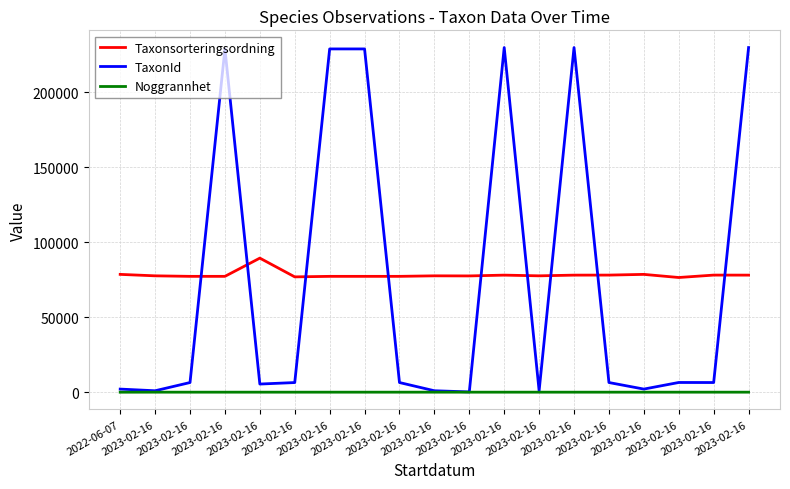

Reading right to left, what are all the values shown in this chart?

Taxonsorteringsordning: 2023-02-16=78072	2023-02-16=78098	2023-02-16=76486	2023-02-16=78570	2023-02-16=78098	2023-02-16=78072	2023-02-16=77605	2023-02-16=78072	2023-02-16=77541	2023-02-16=77605	2023-02-16=77258	2023-02-16=77259	2023-02-16=77259	2023-02-16=76909	2023-02-16=89412	2023-02-16=77259	2023-02-16=77258	2023-02-16=77605	2022-06-07=78570
TaxonId: 2023-02-16=229821	2023-02-16=6453	2023-02-16=6487	2023-02-16=2081	2023-02-16=6453	2023-02-16=229821	2023-02-16=967	2023-02-16=229821	2023-02-16=185	2023-02-16=967	2023-02-16=6446	2023-02-16=228912	2023-02-16=228912	2023-02-16=6437	2023-02-16=5442	2023-02-16=228912	2023-02-16=6446	2023-02-16=967	2022-06-07=2081
Noggrannhet: 2023-02-16=25	2023-02-16=25	2023-02-16=25	2023-02-16=25	2023-02-16=25	2023-02-16=25	2023-02-16=25	2023-02-16=25	2023-02-16=25	2023-02-16=25	2023-02-16=25	2023-02-16=25	2023-02-16=25	2023-02-16=25	2023-02-16=25	2023-02-16=25	2023-02-16=25	2023-02-16=25	2022-06-07=1